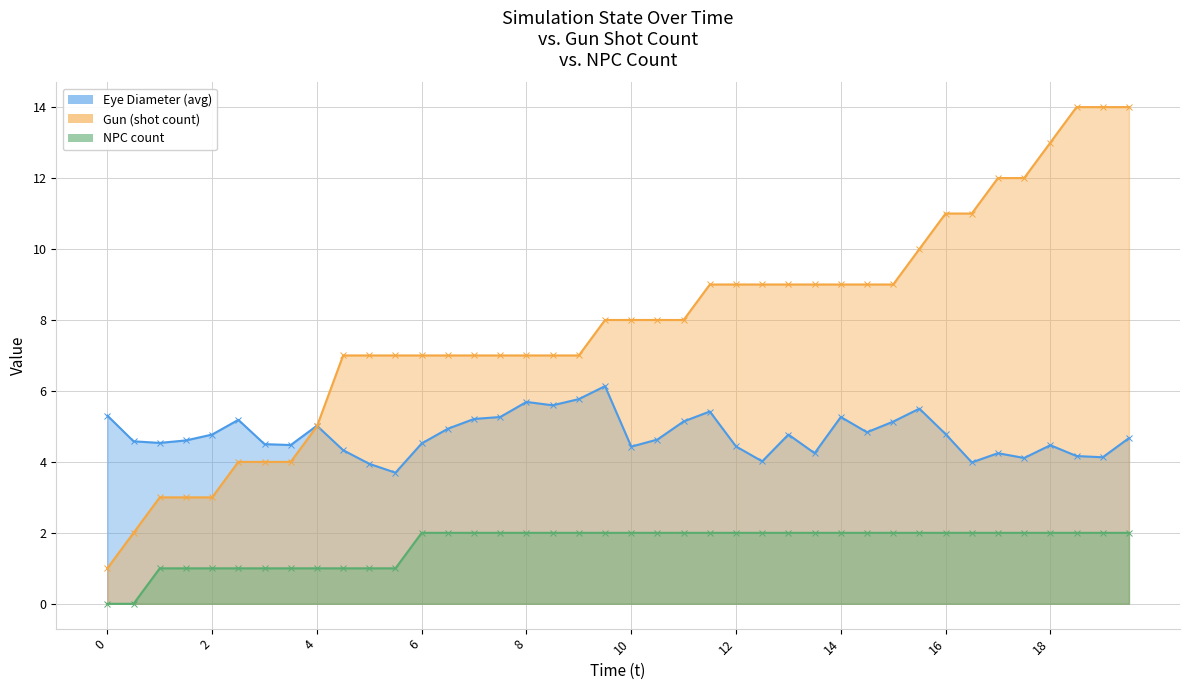

The Gun (shot count) series shows 9.8 at 5. True or false?

False